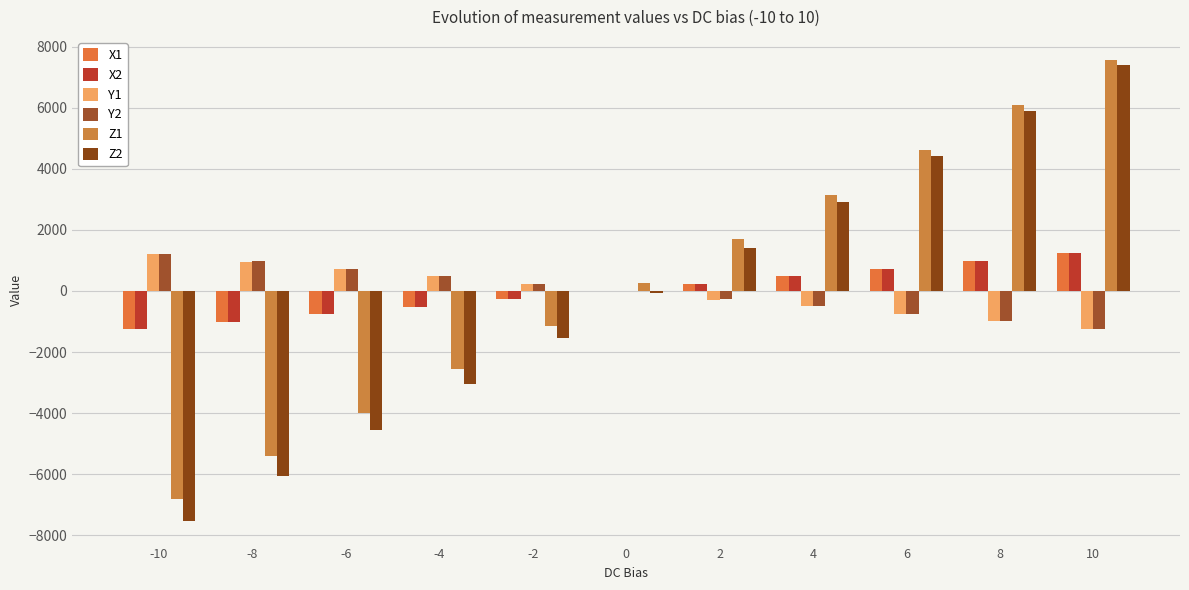

How many distinct data groups are displayed?

6